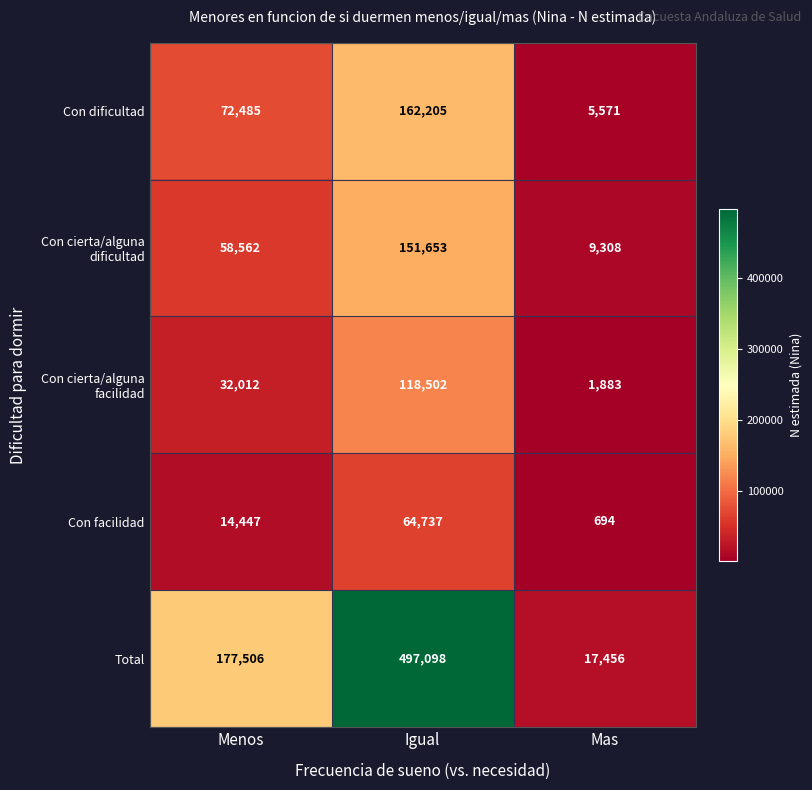

Reading right to left, list all the values displayed in this chart.

Con dificultad: 5571	162205	72485
Con cierta/alguna dificultad: 9308	151653	58562
Con cierta/alguna facilidad: 1883	118502	32012
Con facilidad: 694	64737	14447
Total: 17456	497098	177506